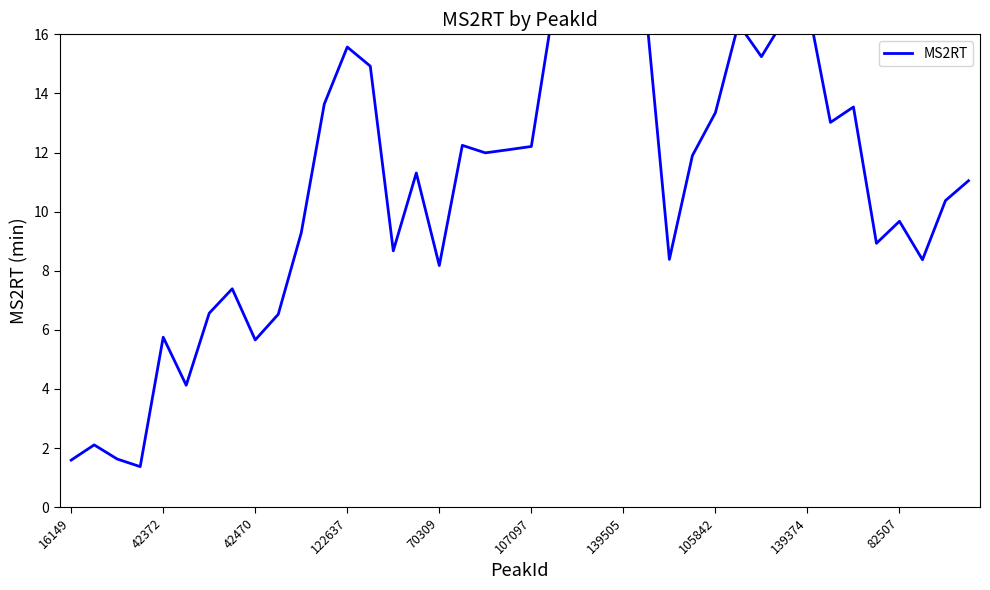

Is this an area chart (filled region under the line)?

No